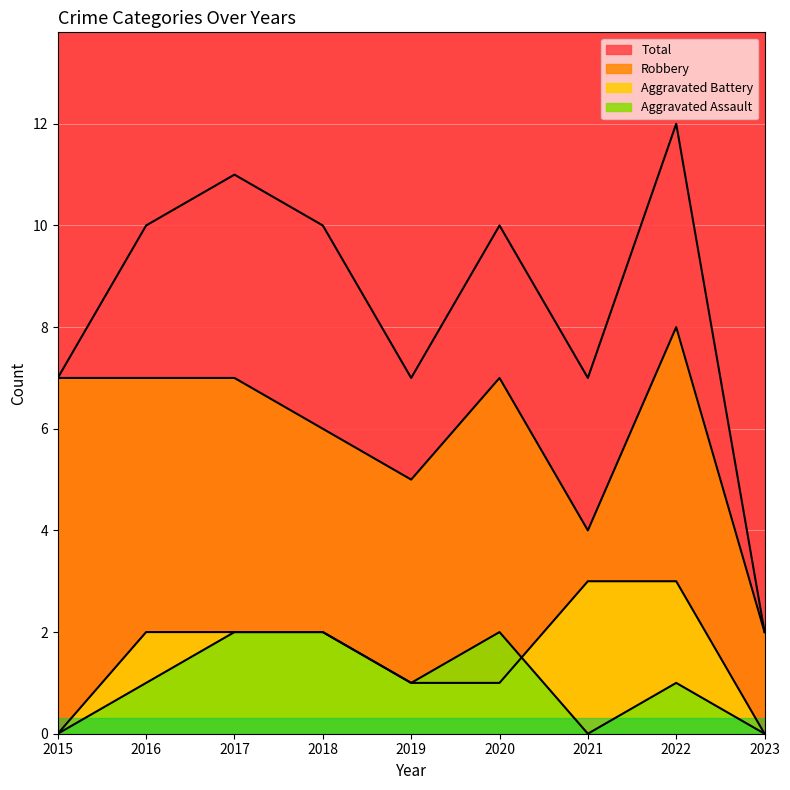

At which category is the sum across all series the highest?

2022